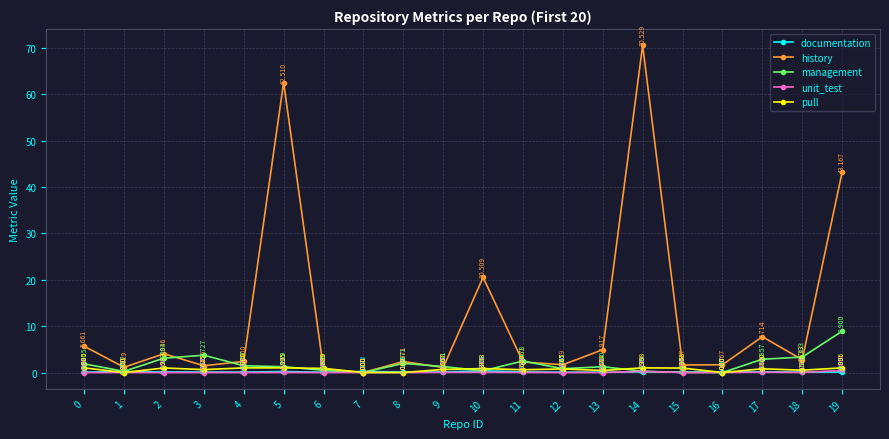

Rank the series by their maximum value, from highest to lowest.

history, management, pull, unit_test, documentation